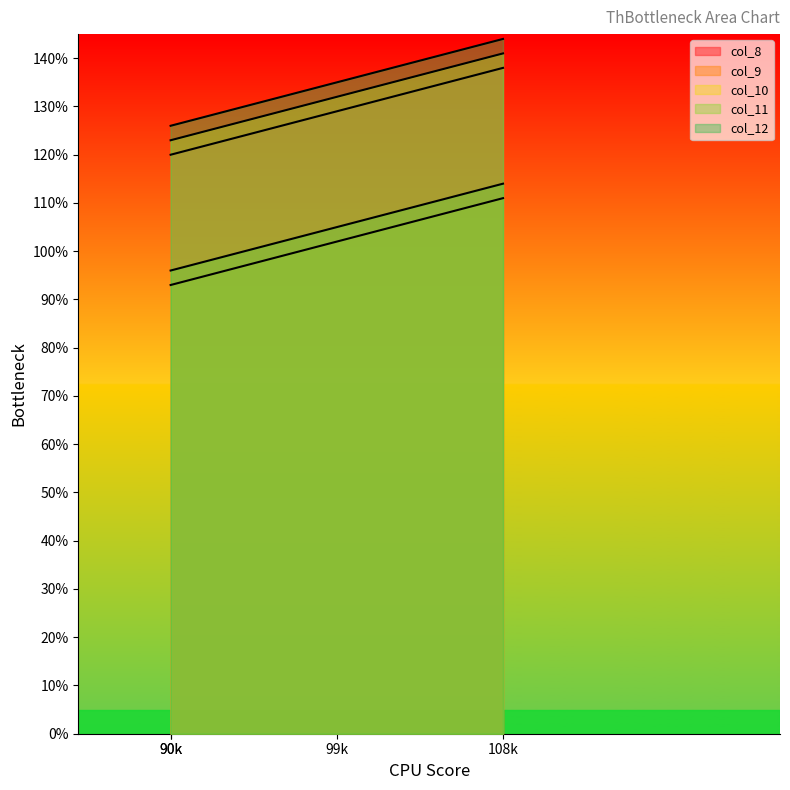

True or false: col_10 and col_11 cross at least once.

False